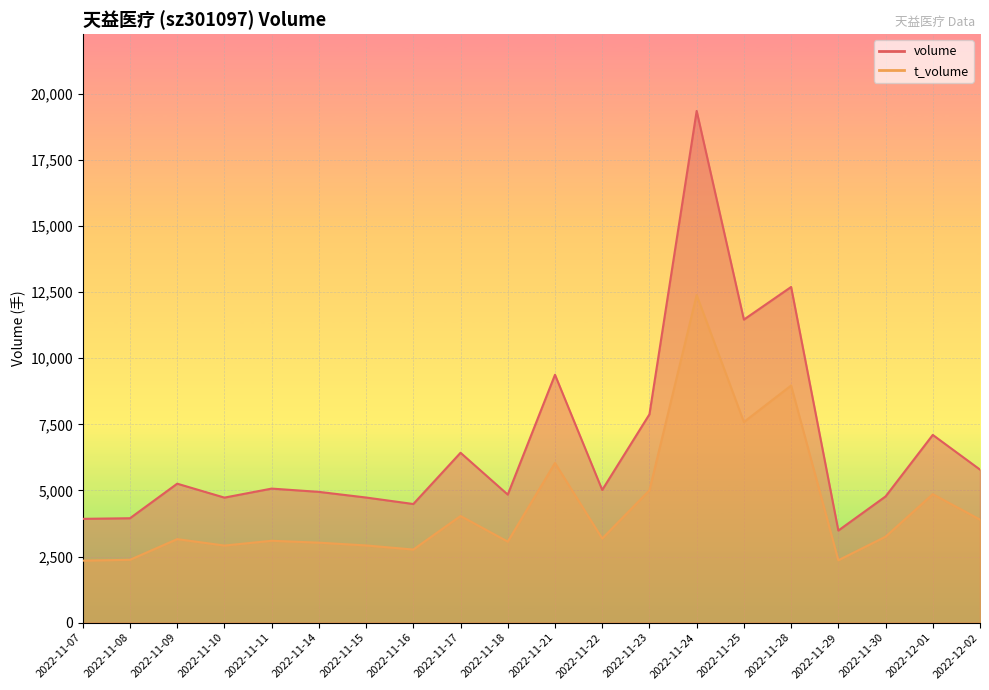

Reading right to left, what are all the values shown in this chart?

volume: 5787	7099	4772	3483	12694	11460	19351	7878	5018	9374	4842	6424	4486	4731	4945	5069	4728	5255	3948	3925
t_volume: 3897	4858	3250	2359	8966	7587	12388	5004	3181	6036	3063	4033	2764	2919	3024	3096	2915	3158	2376	2344